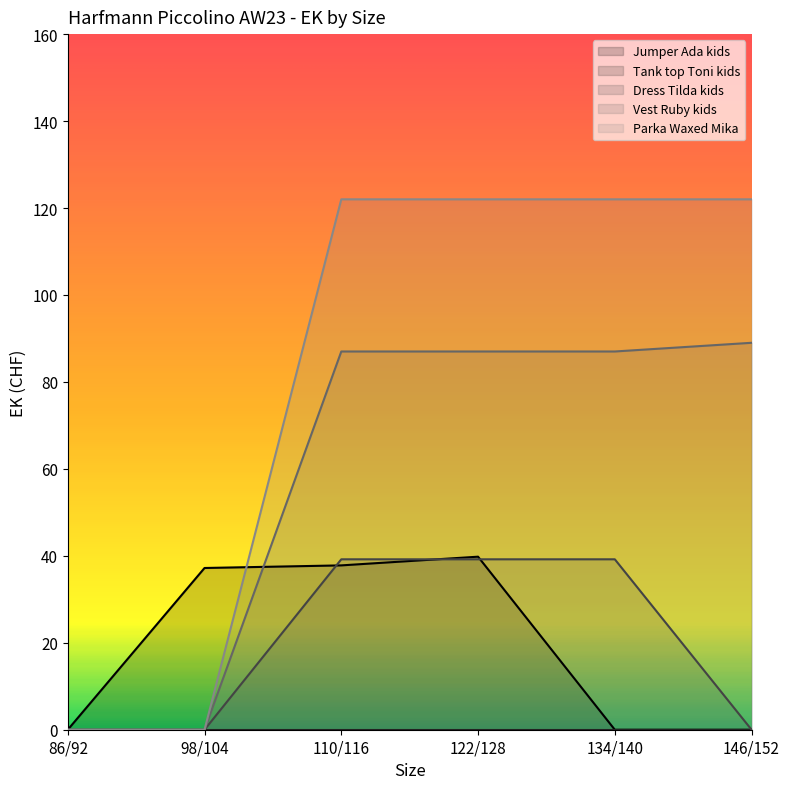

Which series changed the most between 98/104 and 122/128?

Parka Waxed Mika